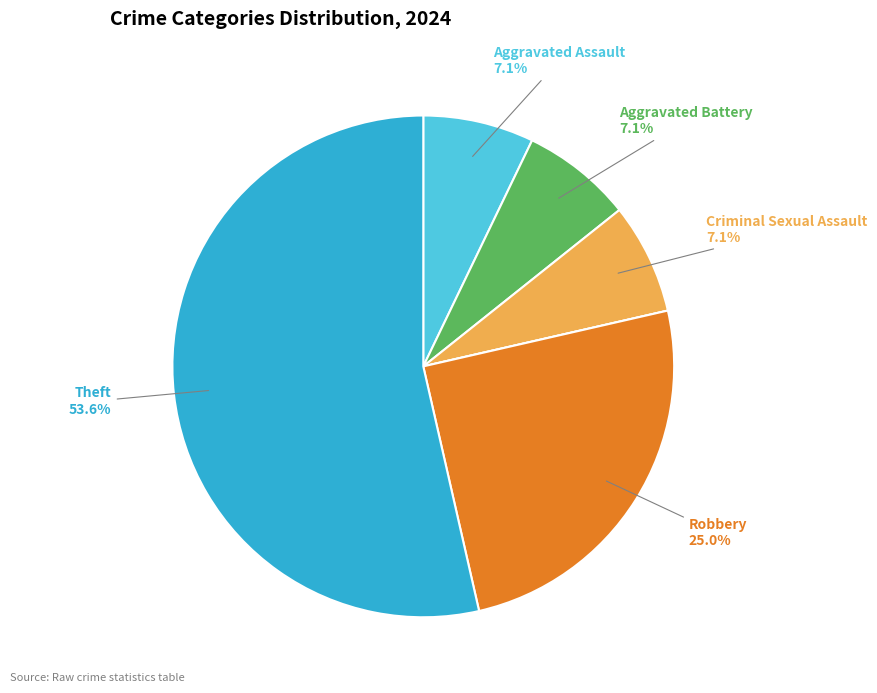

Is there any slice that represents more than half of the pie?

Yes